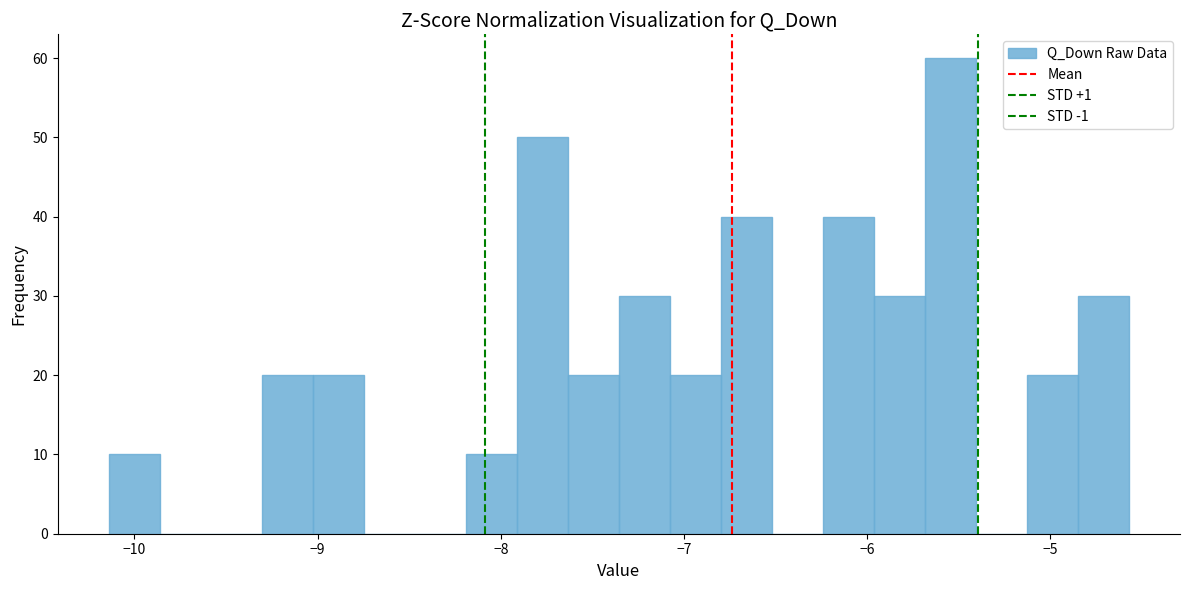

Around what value on the x-axis is the tallest bar? Give the approximate position of its centre, as read against the axis.

-5.5